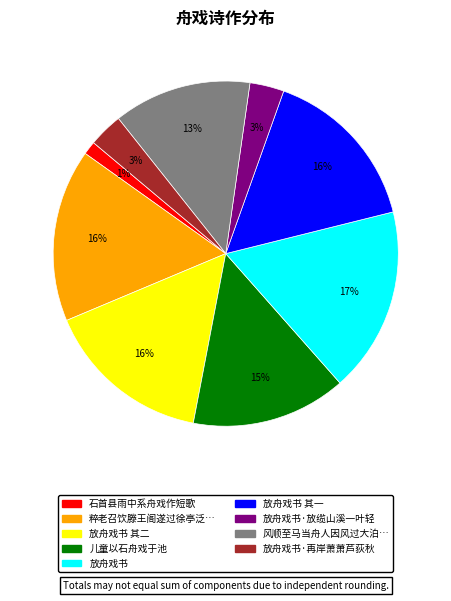

How many slices are in this pie chart?

9